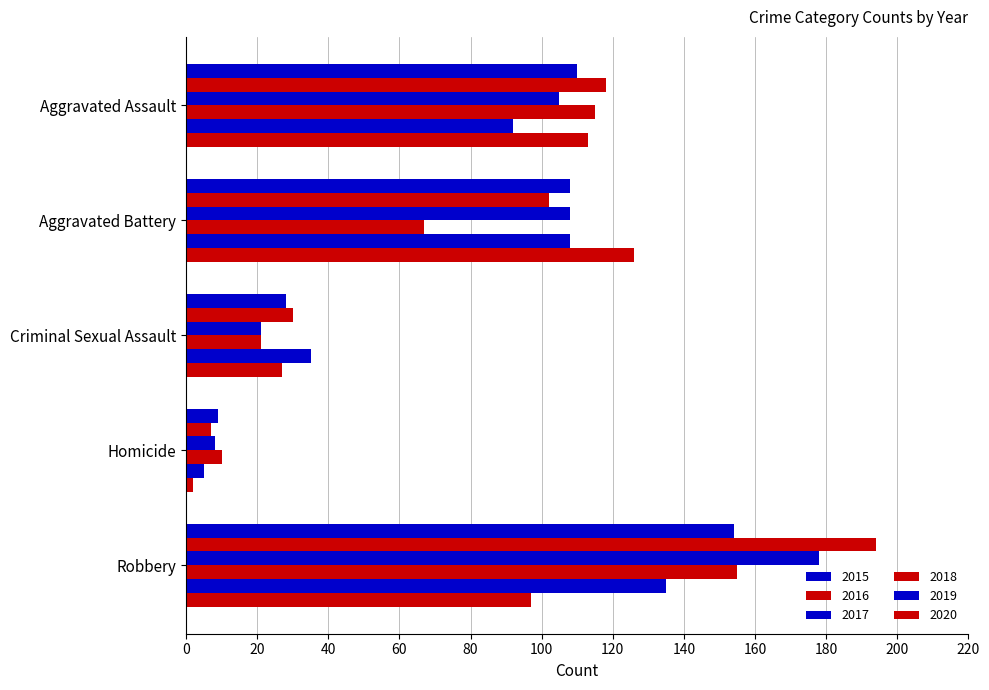

How many categories are shown in the chart?

5